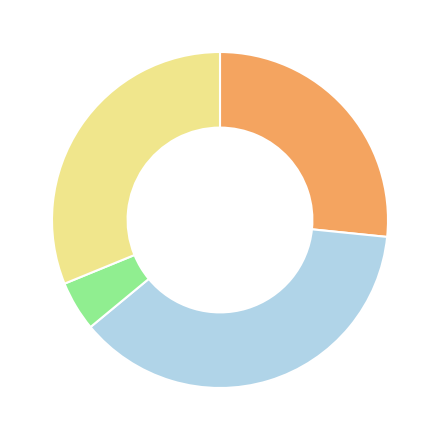

Does any single category account for the majority?

No